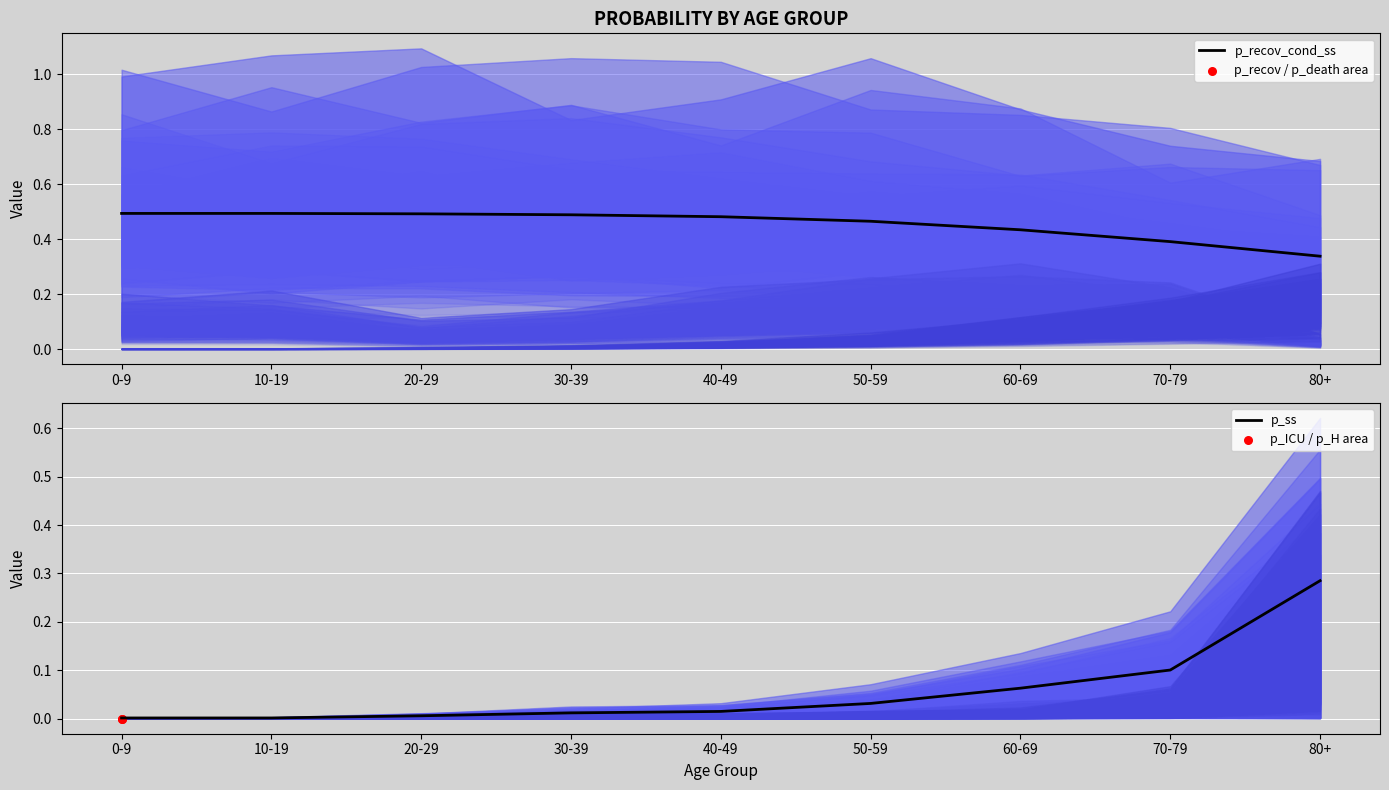

Which series has the largest total across all categories?

p_recov_cond_ss (mean)